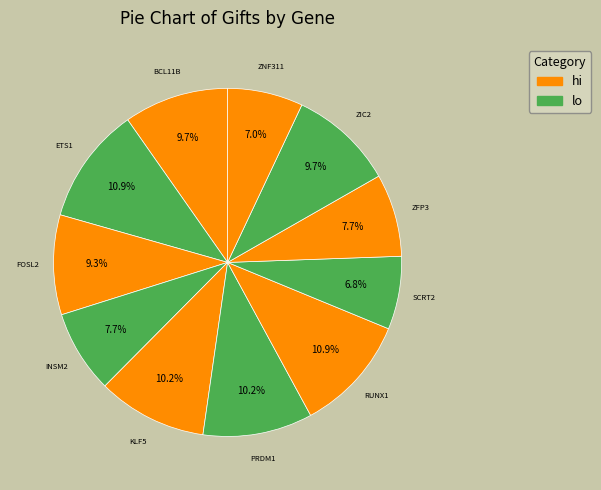

What is the ratio of the value at ZNF311 to the value at PRDM1?

0.7